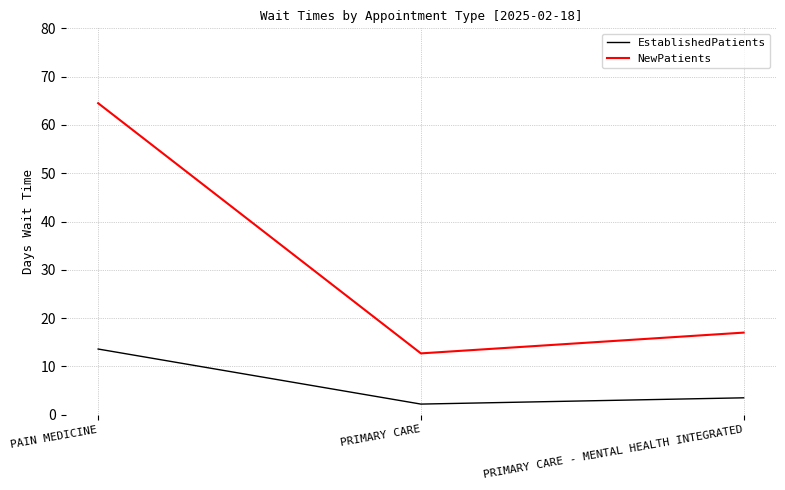

At which category does the chart reach its minimum across all series?

PRIMARY CARE